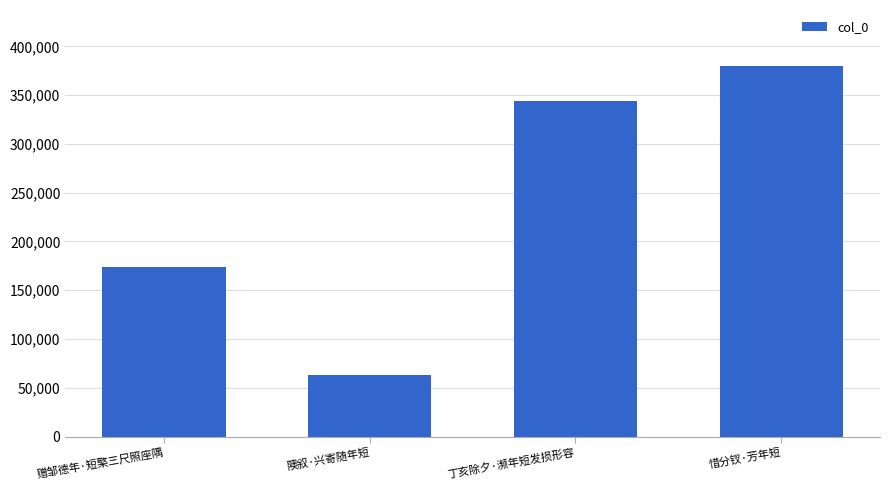

Count the number of categories in the chart.

4